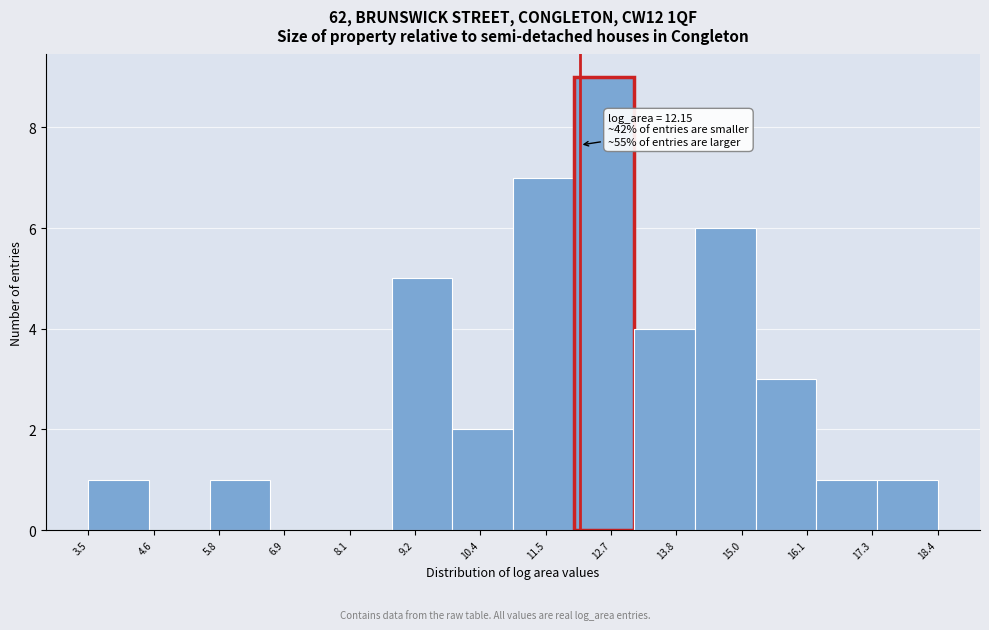

Over which range of the x-axis is the bar tallest?

12.0 to 13.2